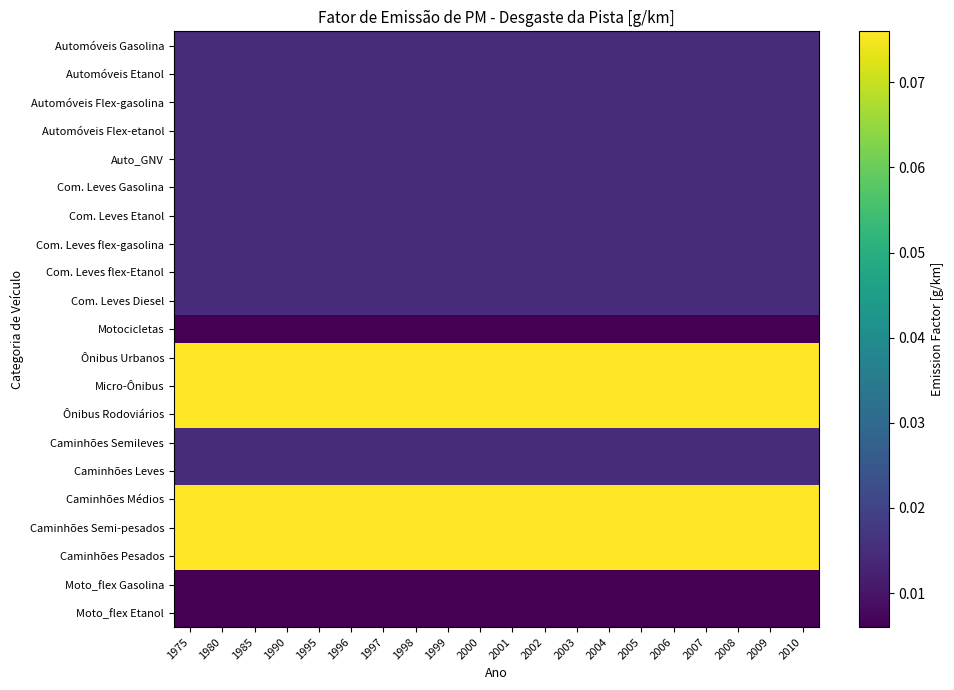

At which category does the chart reach its peak across all series?

1975